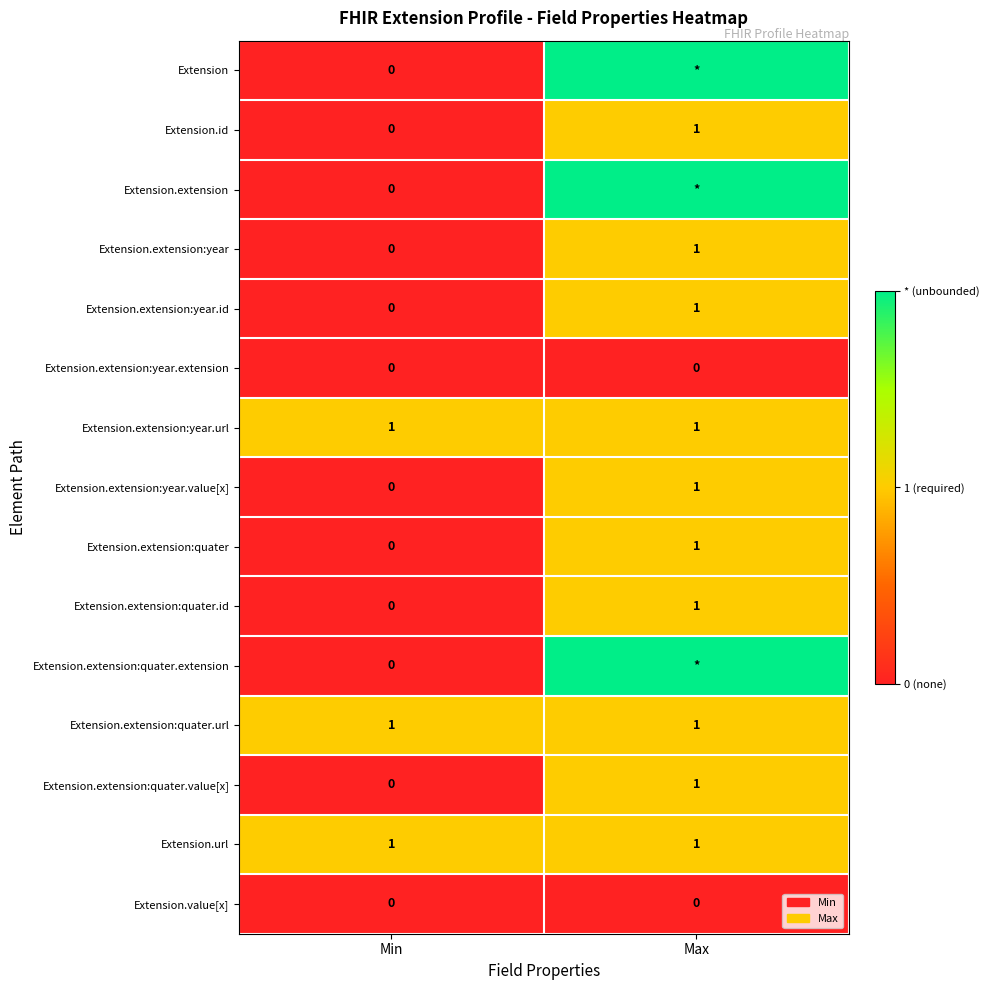

What is the sum of the Extension.extension:quater.value[x] values at Min and Max?

1